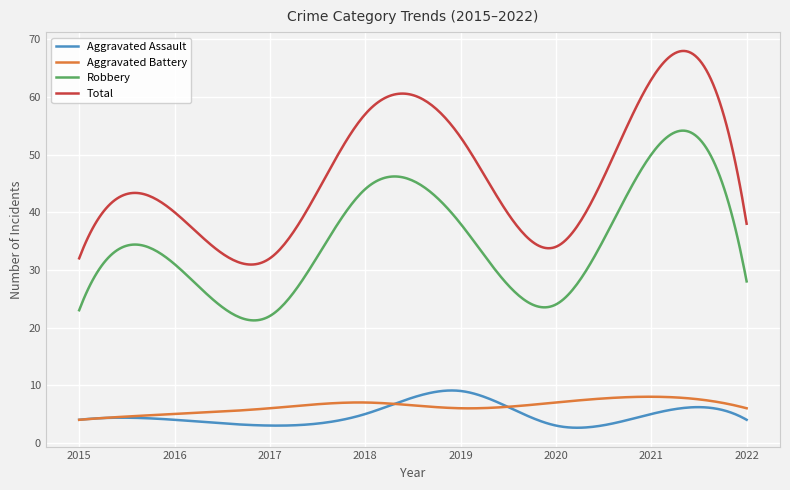

True or false: Aggravated Assault and Total intersect in this chart.

False